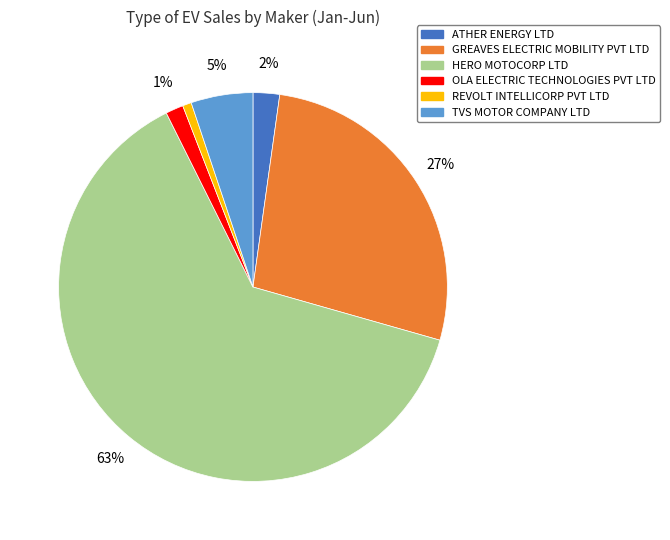

Do OLA ELECTRIC TECHNOLOGIES PVT LTD and HERO MOTOCORP LTD together represent more than half of the pie?

Yes